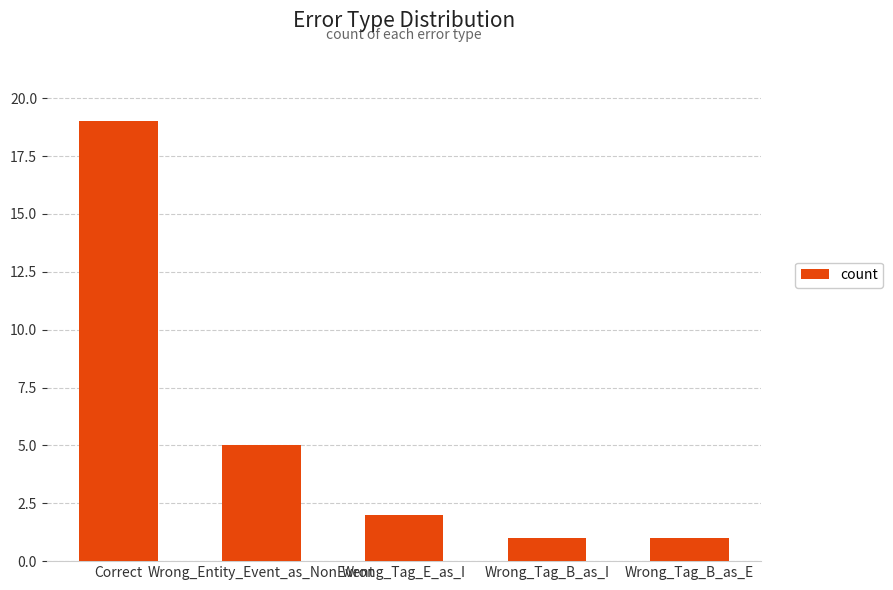

Approximately how many times larger is the value at Wrong_Tag_E_as_I compared to Correct?

0.1